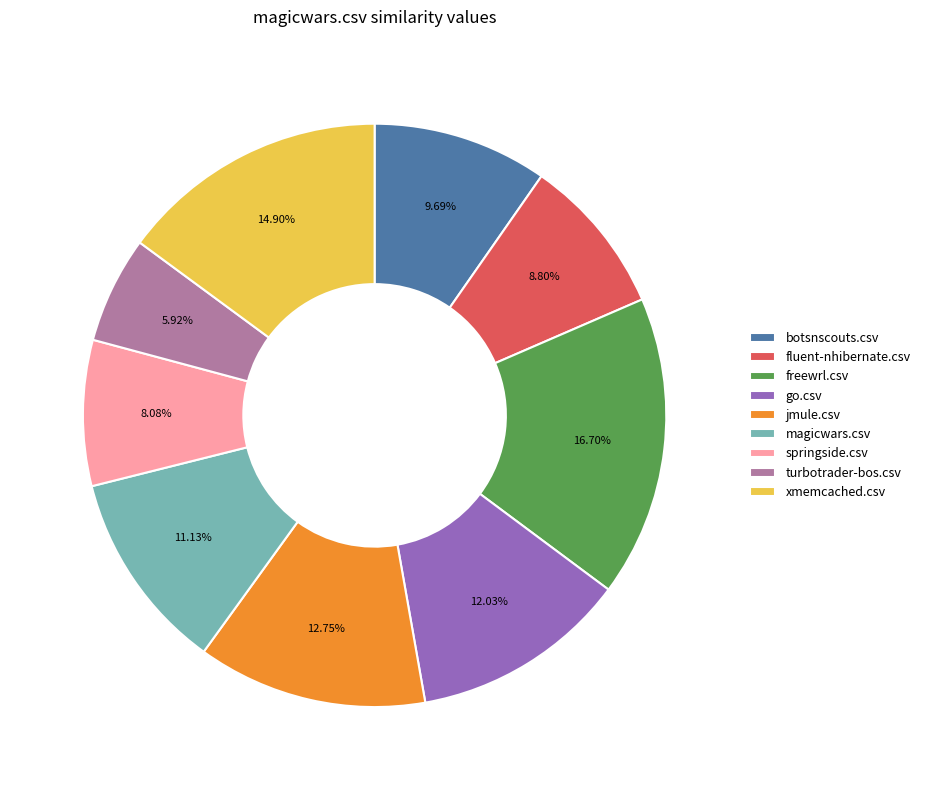

Rank the categories by value from lowest to highest.

turbotrader-bos.csv, springside.csv, fluent-nhibernate.csv, botsnscouts.csv, magicwars.csv, go.csv, jmule.csv, xmemcached.csv, freewrl.csv